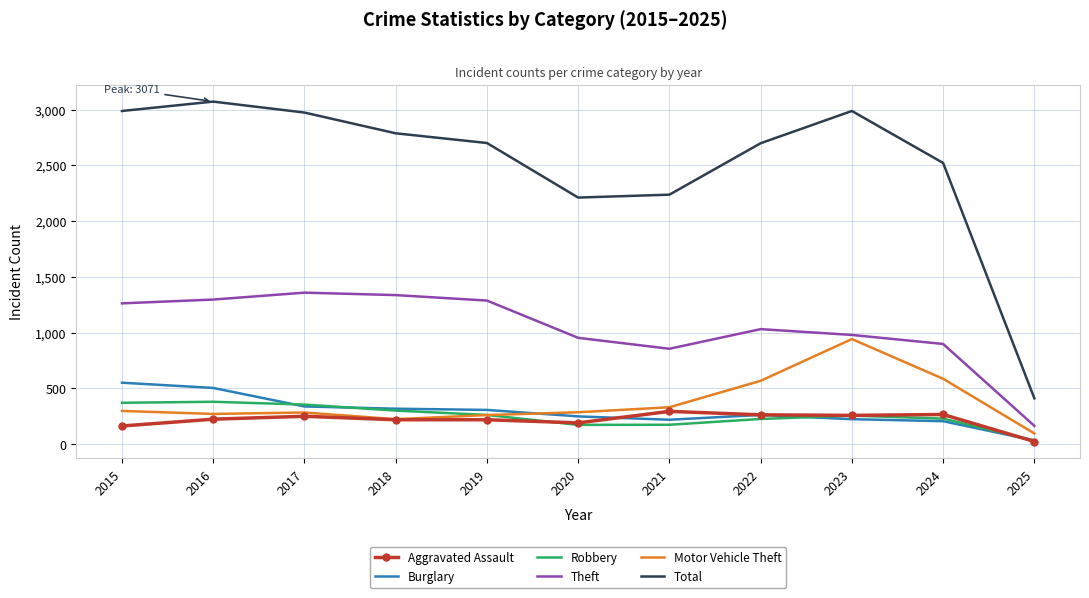

What is the sum of the Robbery values at 2016 and 2019?

644